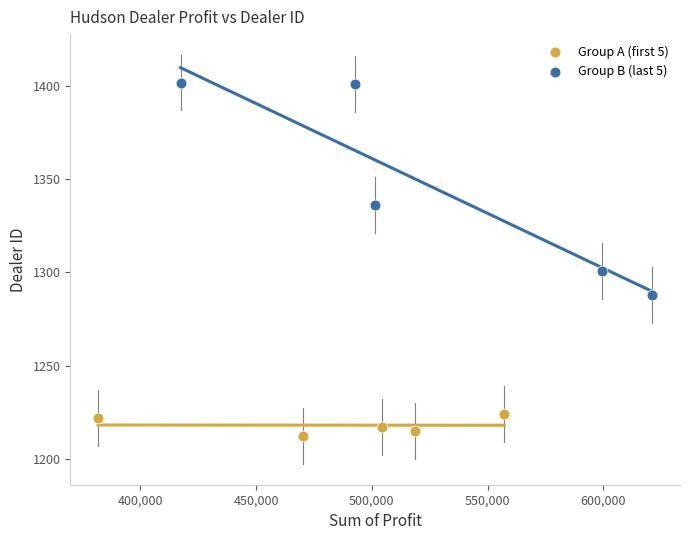

Which series reaches the maximum Y coordinate?

Group B (last 5)